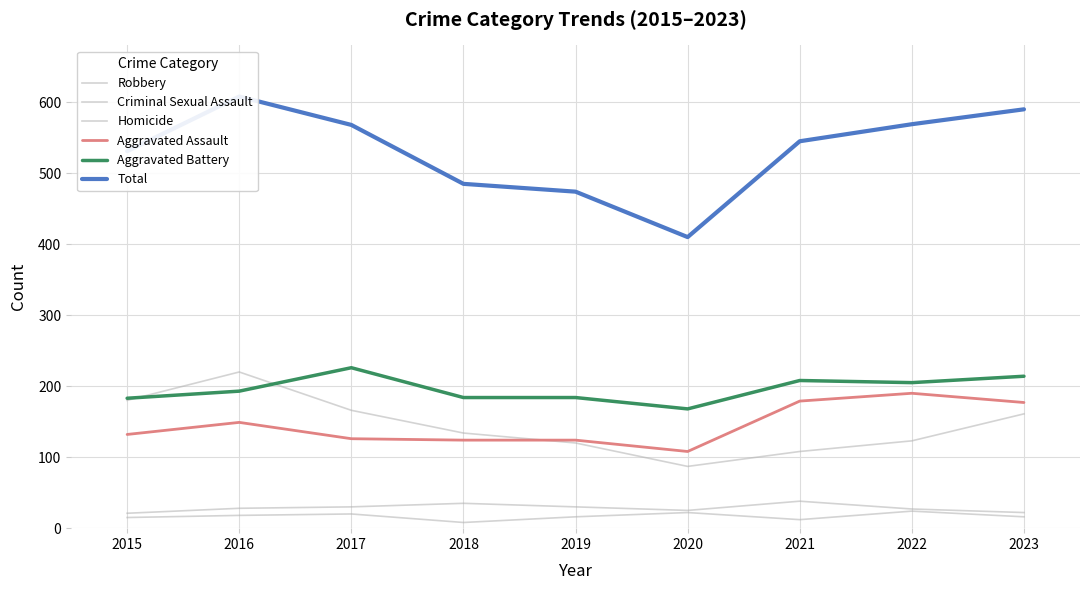

What is the value of the Criminal Sexual Assault point at the 8th from the left?

27